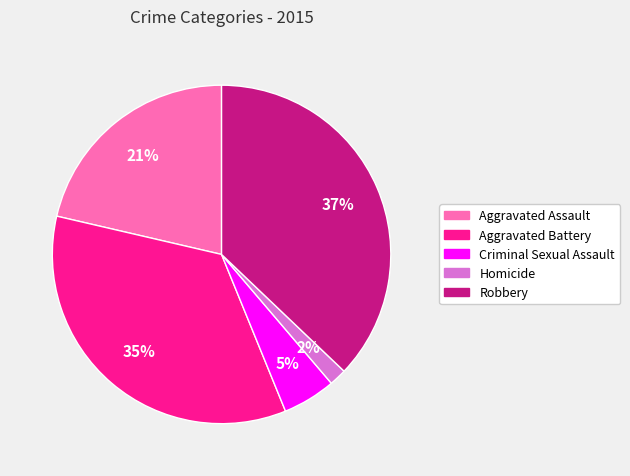

Is there any slice that represents more than half of the pie?

No